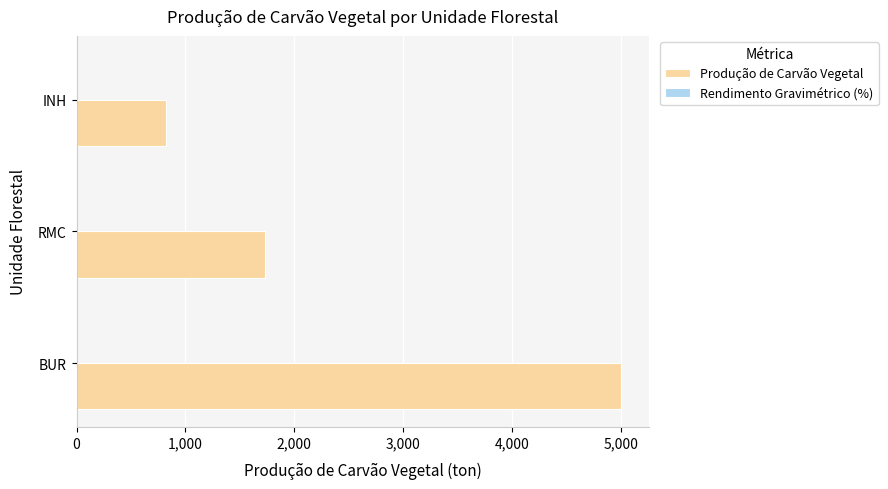

At which label is Produção de Carvão Vegetal closest to 2913?

RMC